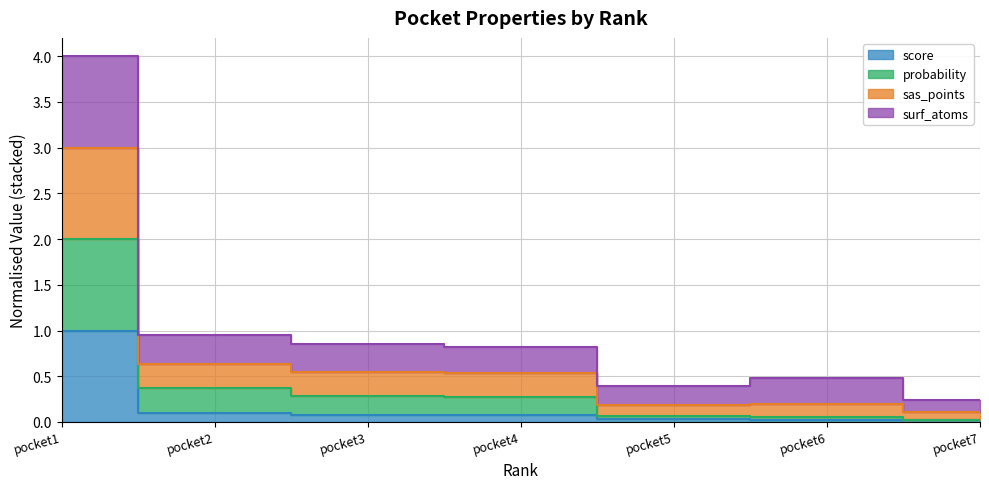

The surf_atoms series shows 0.4 at pocket2. True or false?

True